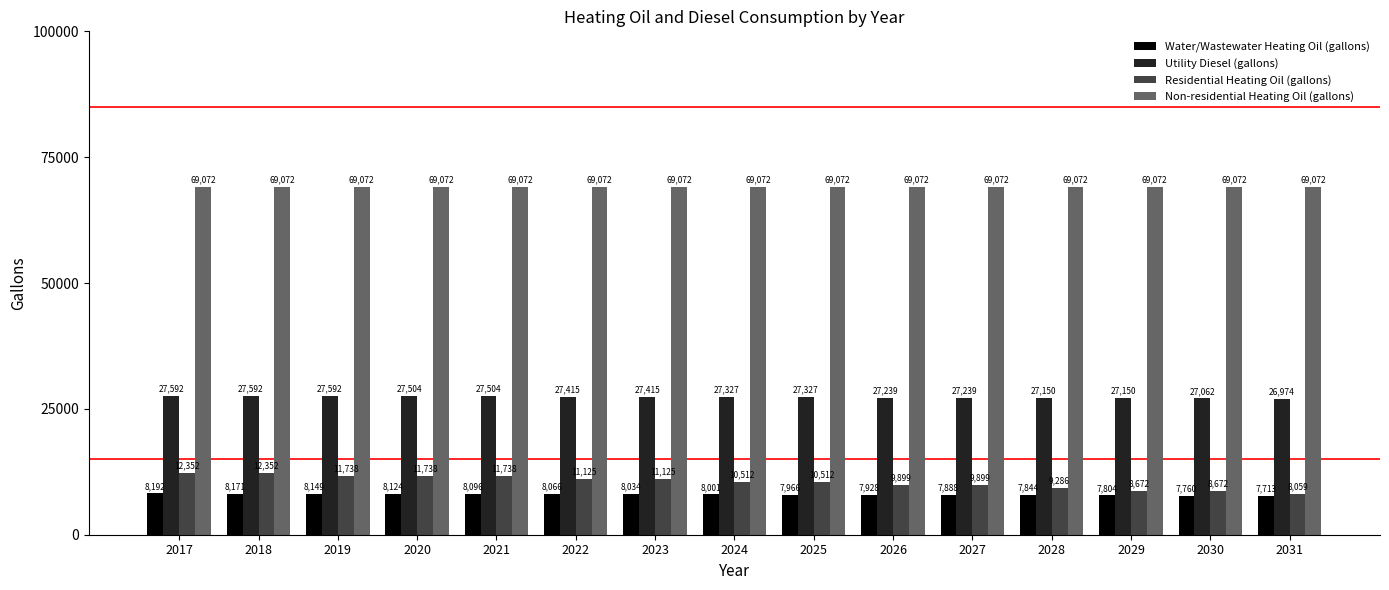

Does the chart contain any negative values?

No